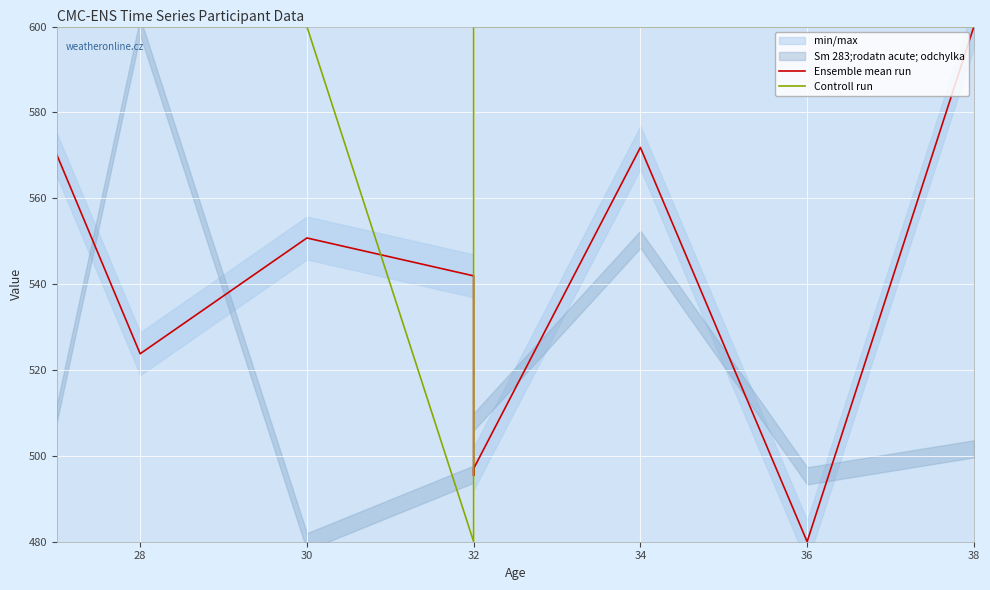

What is the difference between the maximum and minimum values in the Ensemble mean run series?

120.0